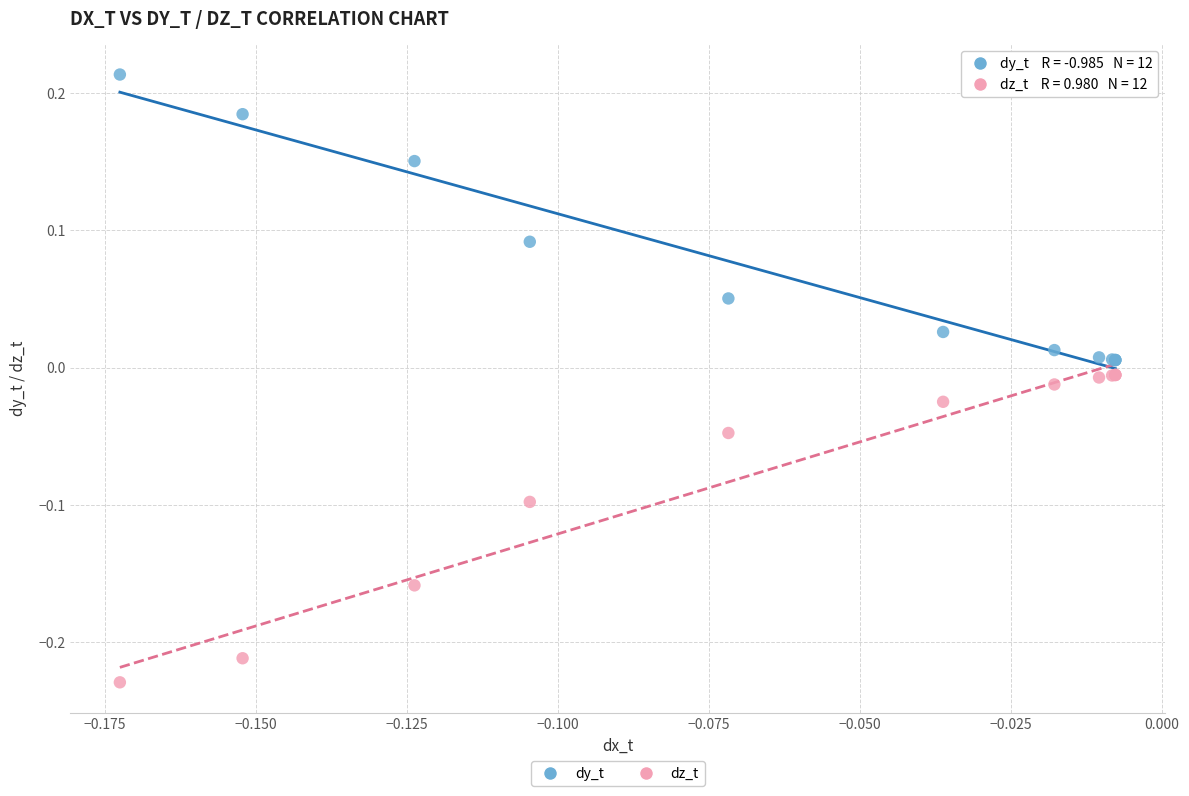

Which series contains the highest Y value?

dy_t